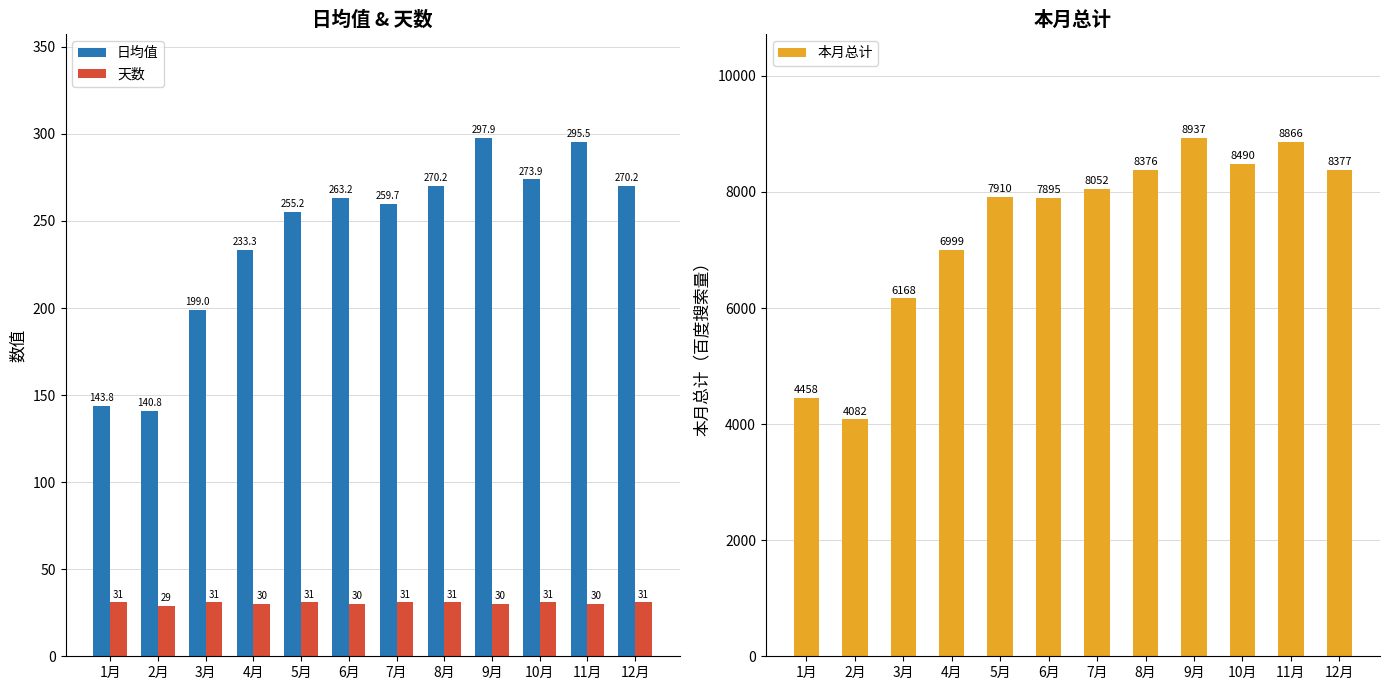

At which label does 本月总计 reach its minimum?

2月